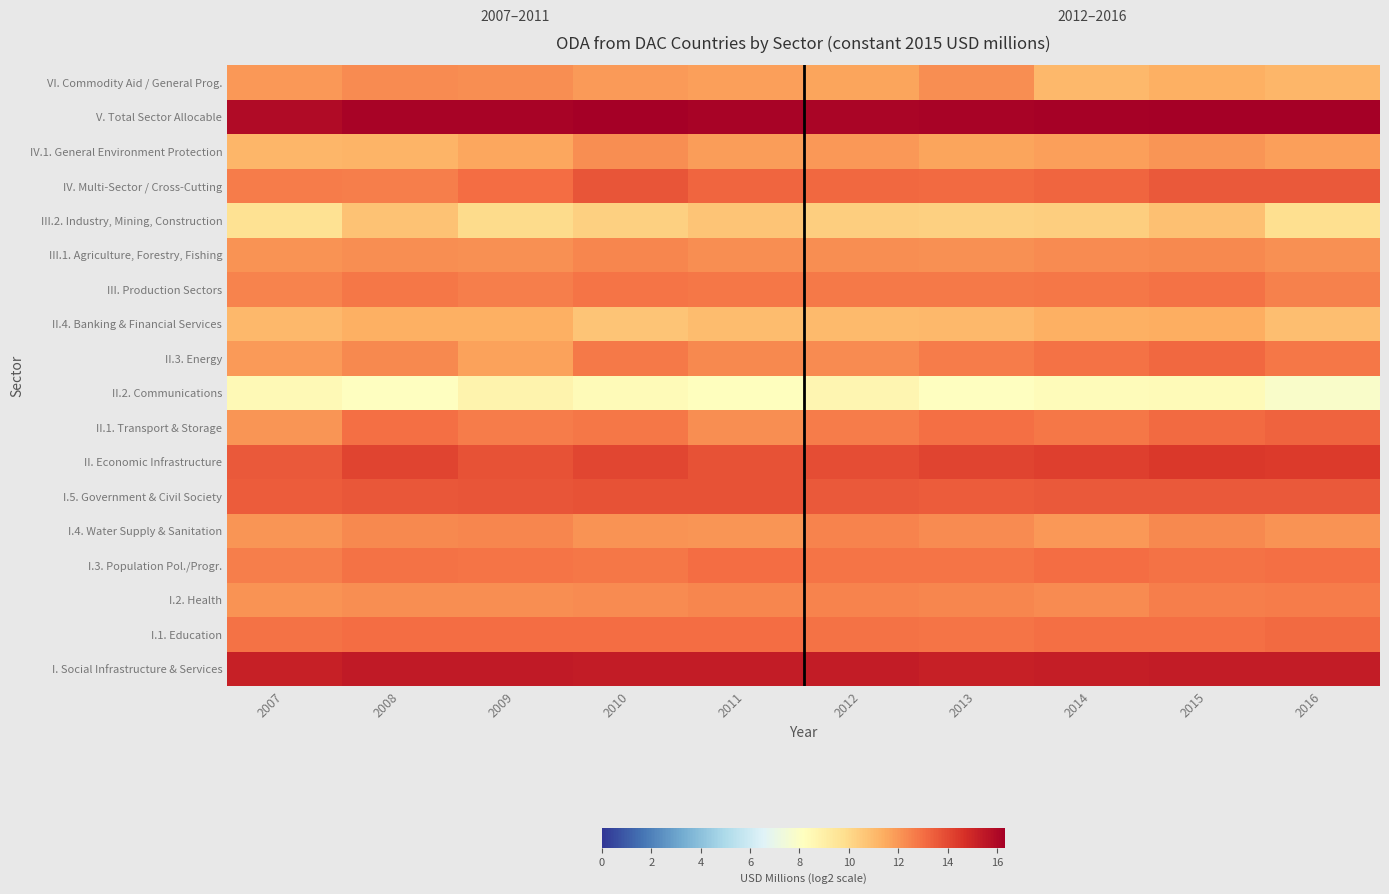

What is the smallest value displayed?

7.9